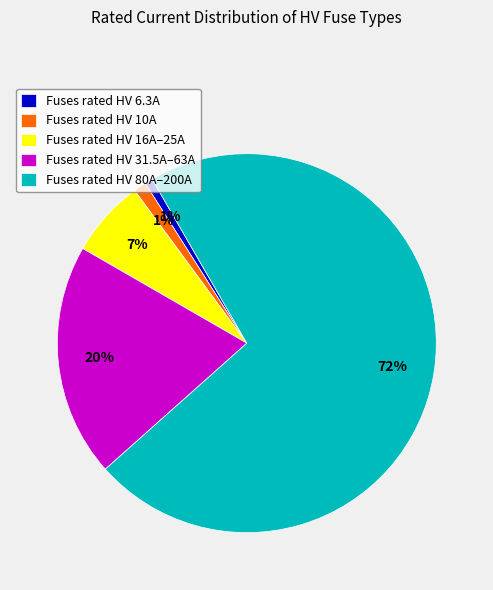

What is the largest slice in the pie chart?

Fuses rated HV 80A–200A